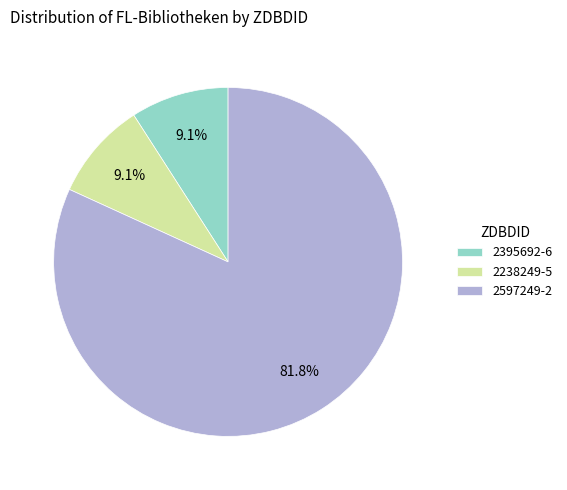

To the nearest percent, what is the average slice percentage?

33%